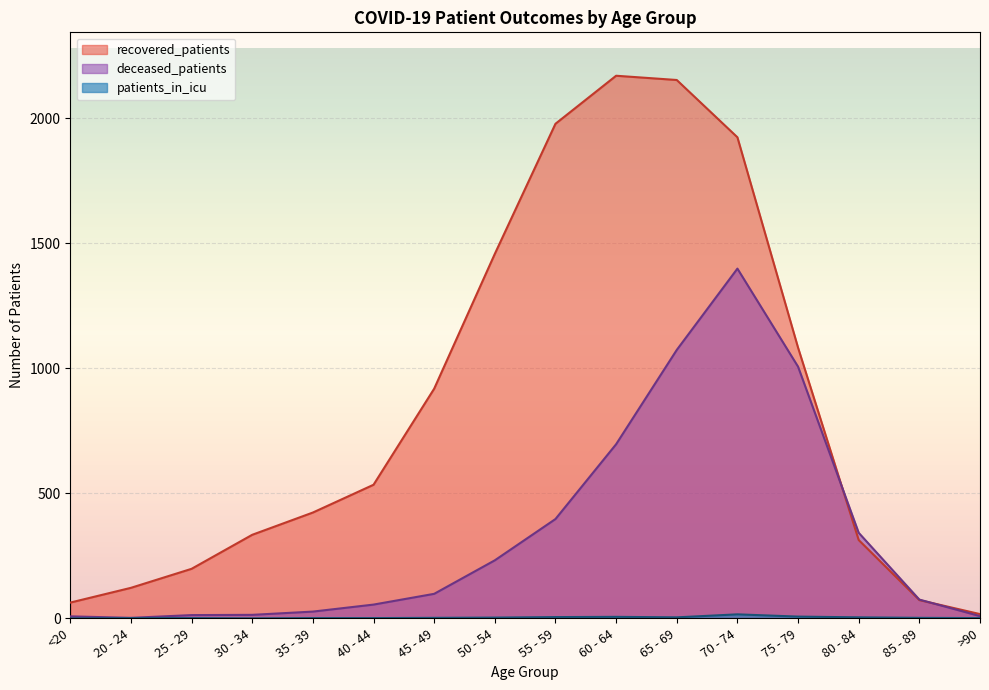

How many lines are shown in the chart?

3